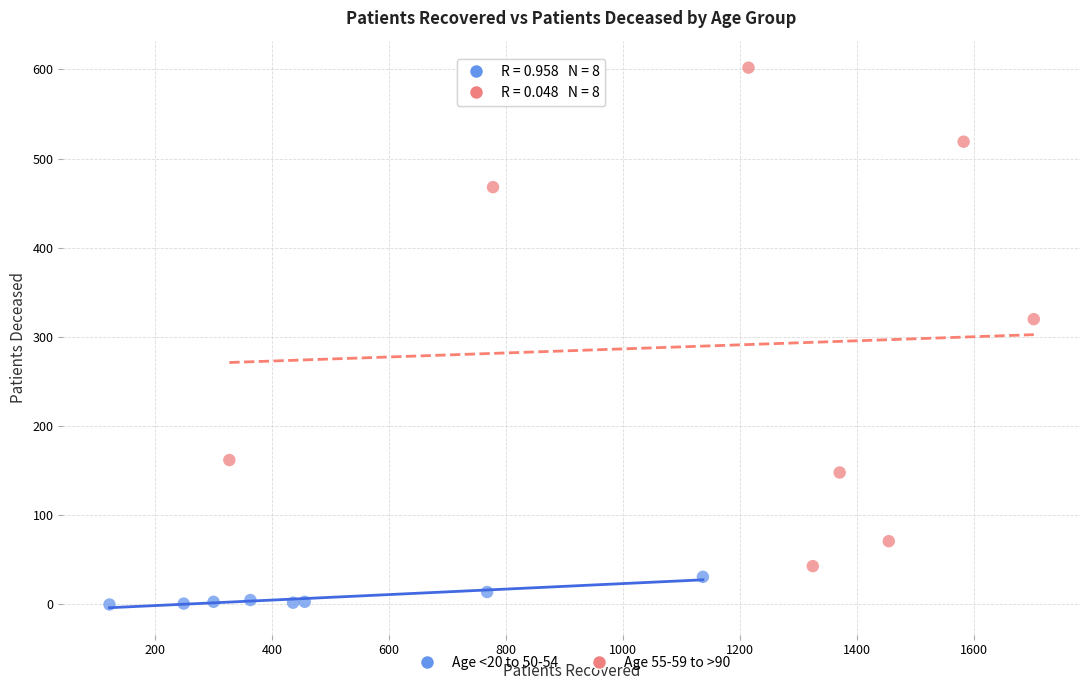

Which series reaches the minimum Y coordinate?

Age <20 to 50-54